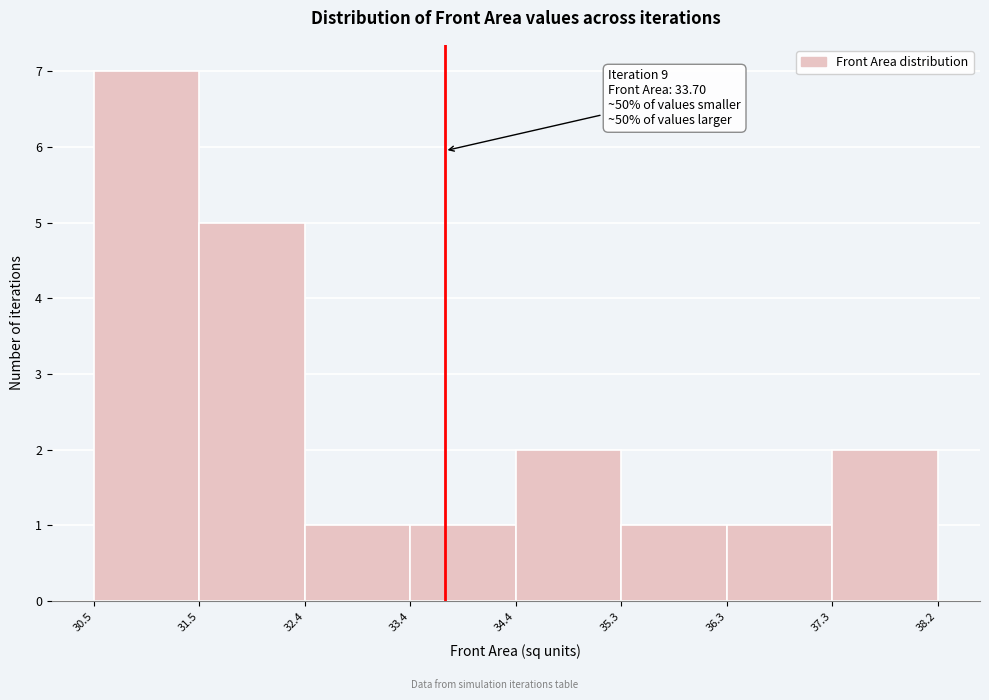

Which range on the x-axis has the tallest bar?

30.5 to 31.5